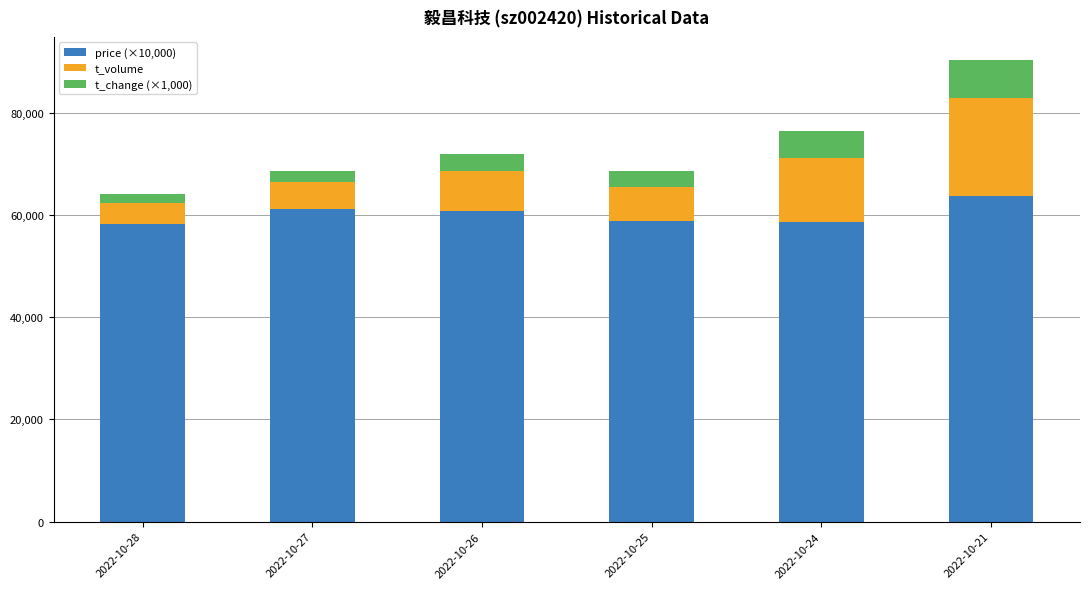

What is the average value of the price (×10,000) series?

60217